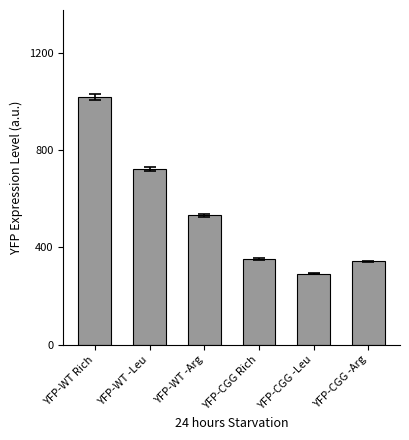

Is it true that the value at YFP-WT -Leu is 722.5?

True